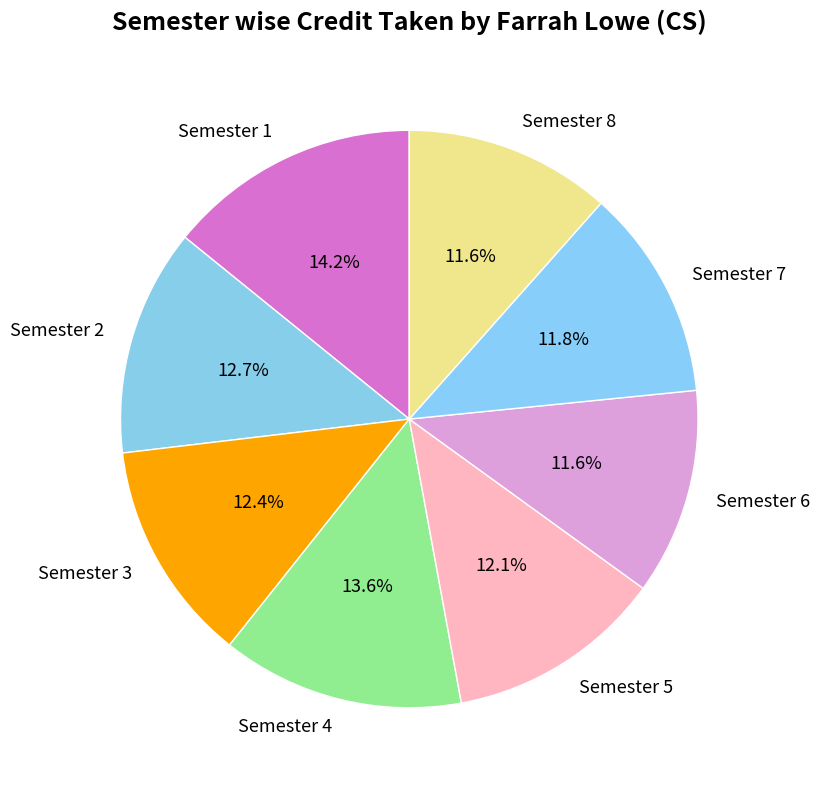

Is there a majority slice in this chart?

No